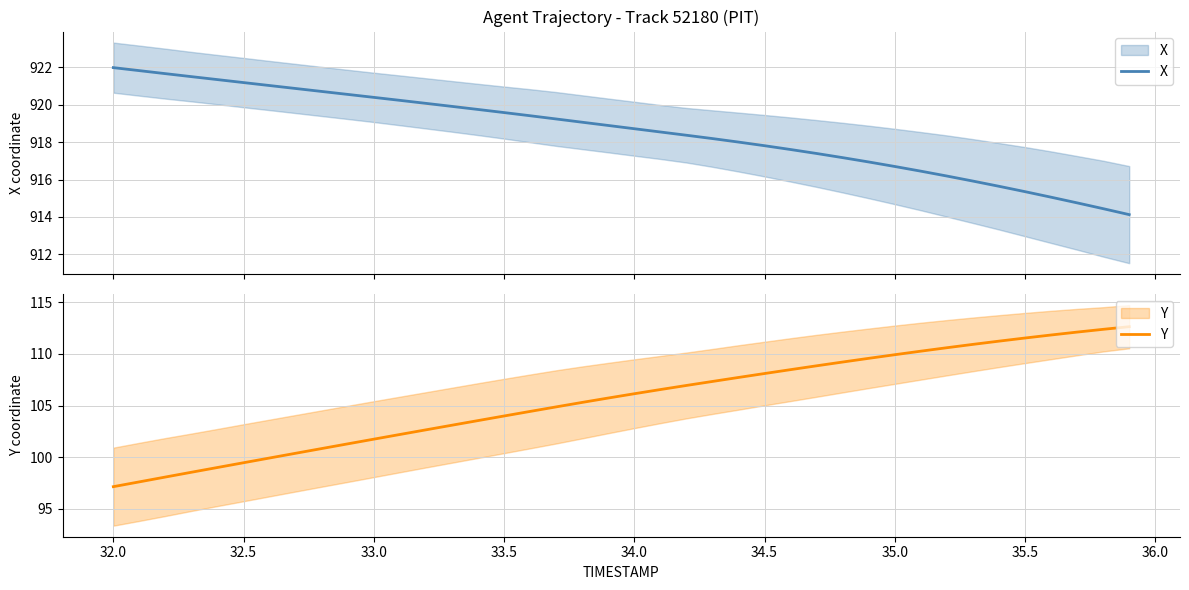

How many values in the Y series are below 106?

20